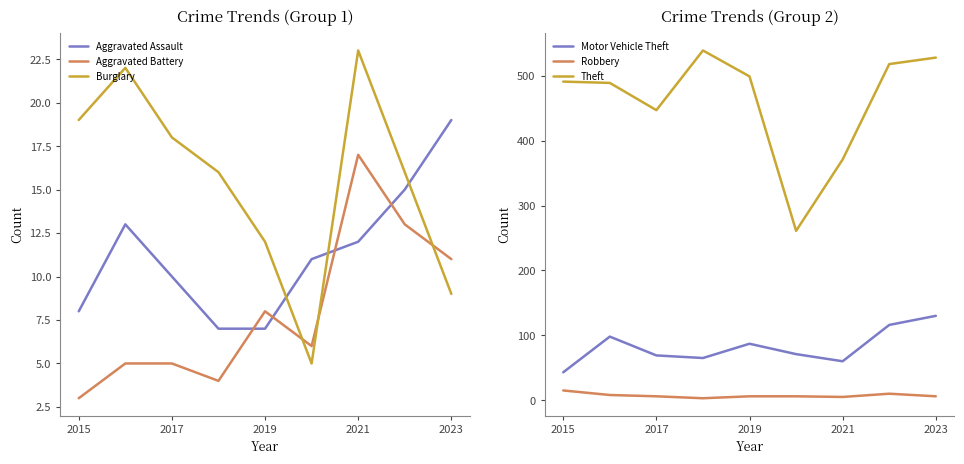

How many times do Burglary and Aggravated Assault cross each other?

3